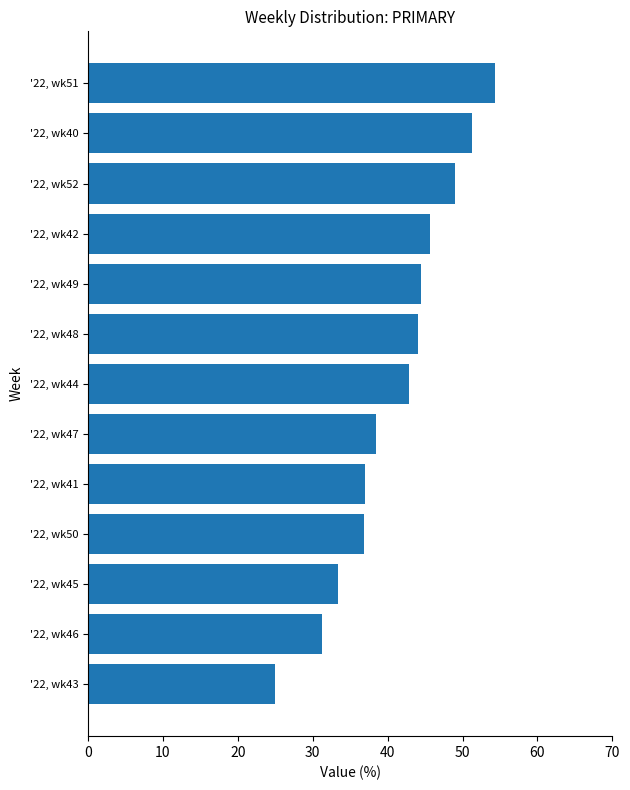

What is the average value?

41.0